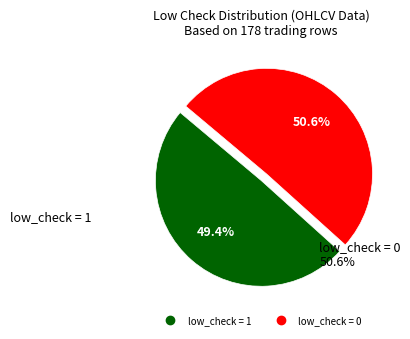

What is the largest slice in the pie chart?

low_check = 0